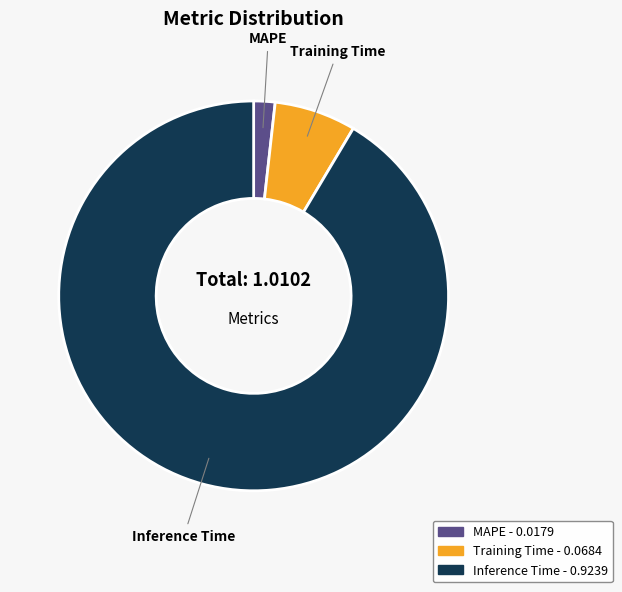

Between Inference Time and Training Time, which is larger?

Inference Time